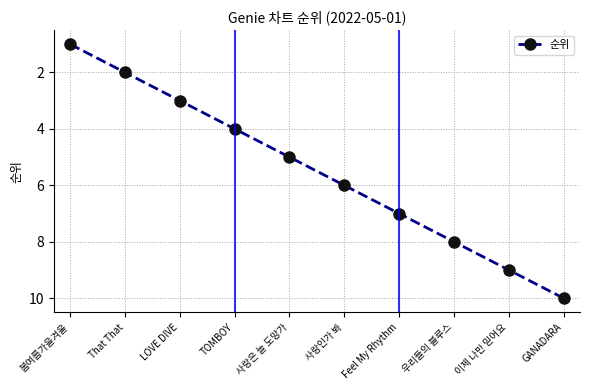

Reading left to right, transcribe all the data shown in this chart.

1	2	3	4	5	6	7	8	9	10